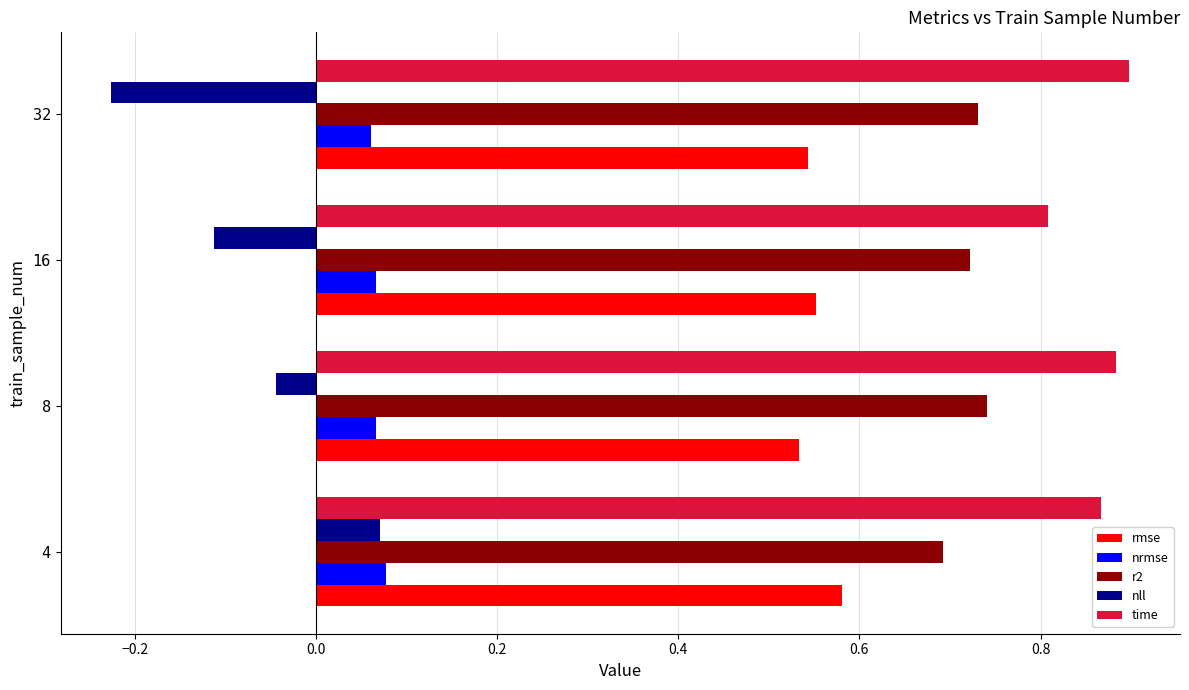

The value of r2 at 4 is 0.7. True or false?

True